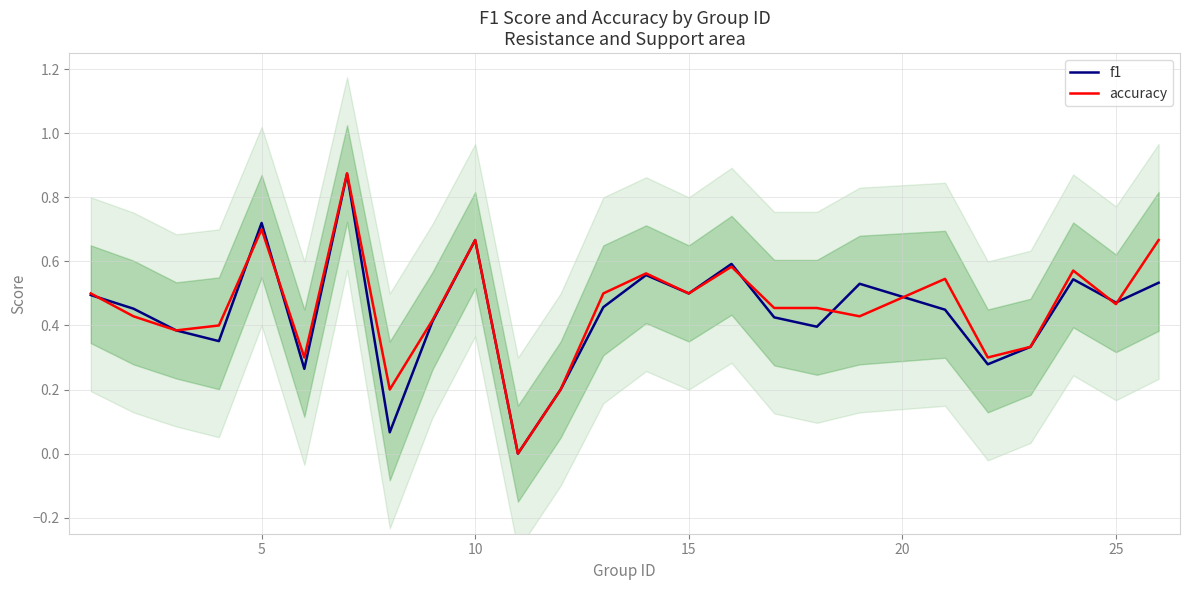

True or false: accuracy has a value of 0.3 at 25.

False